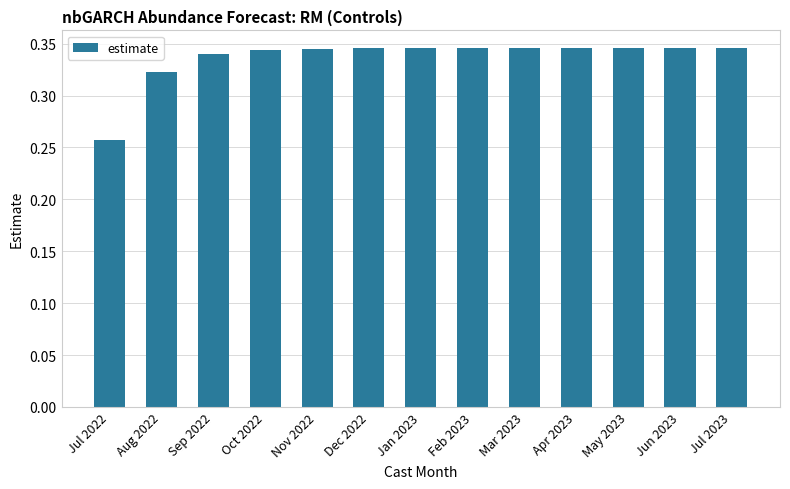

Count the values in the range 0 to 1.

13